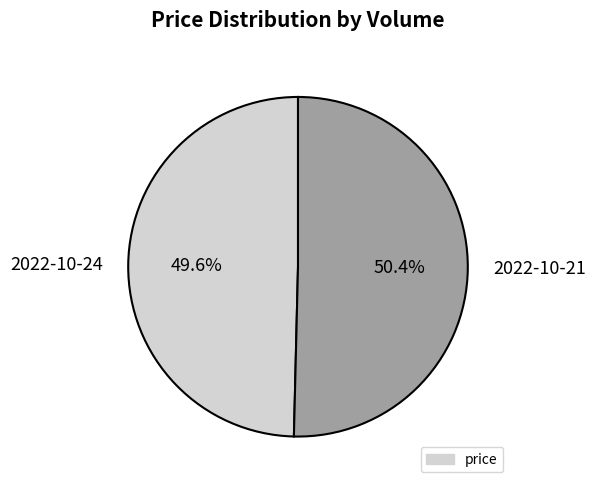

Is there a majority slice in this chart?

Yes